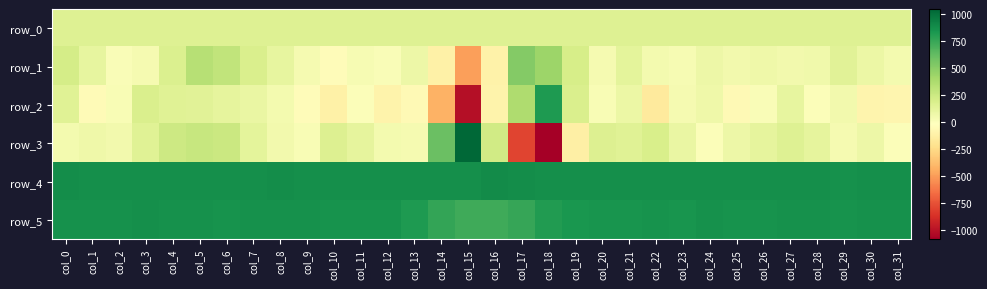

What value does the row_4 series have at col_5?

866.0